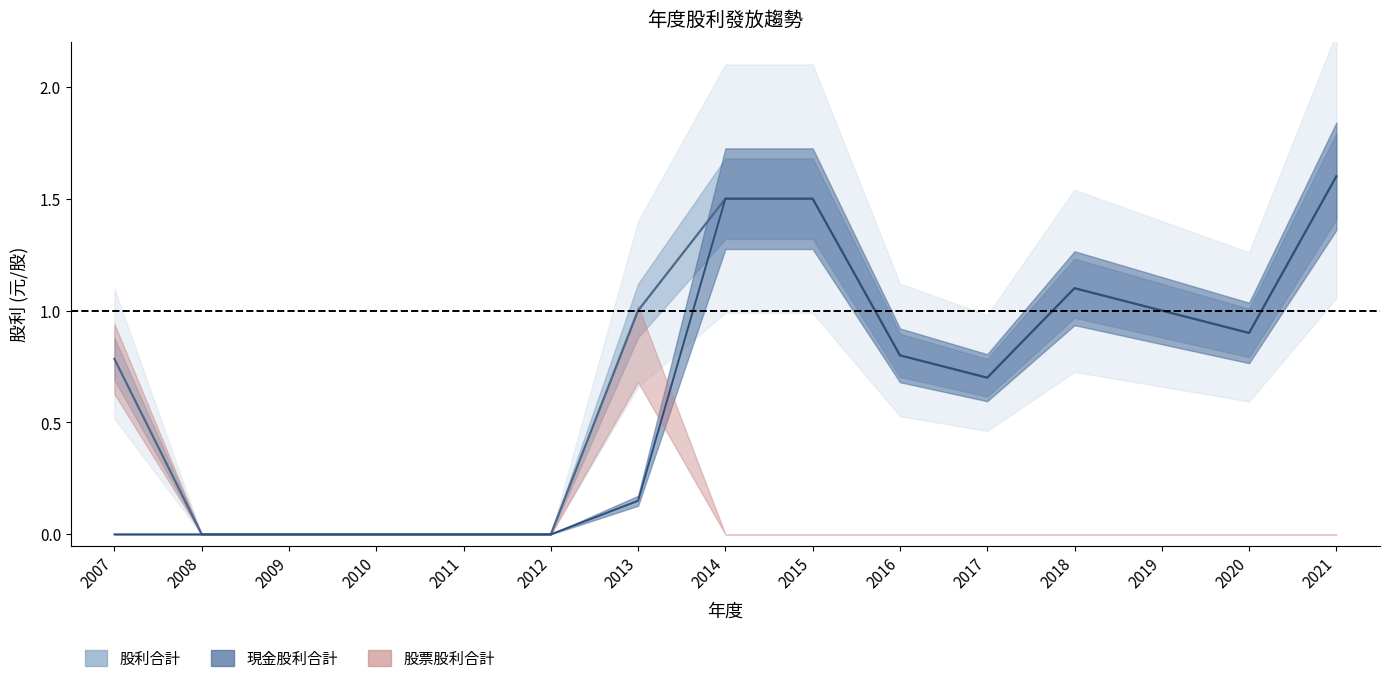

True or false: 股利合計 and 現金股利合計 intersect in this chart.

False